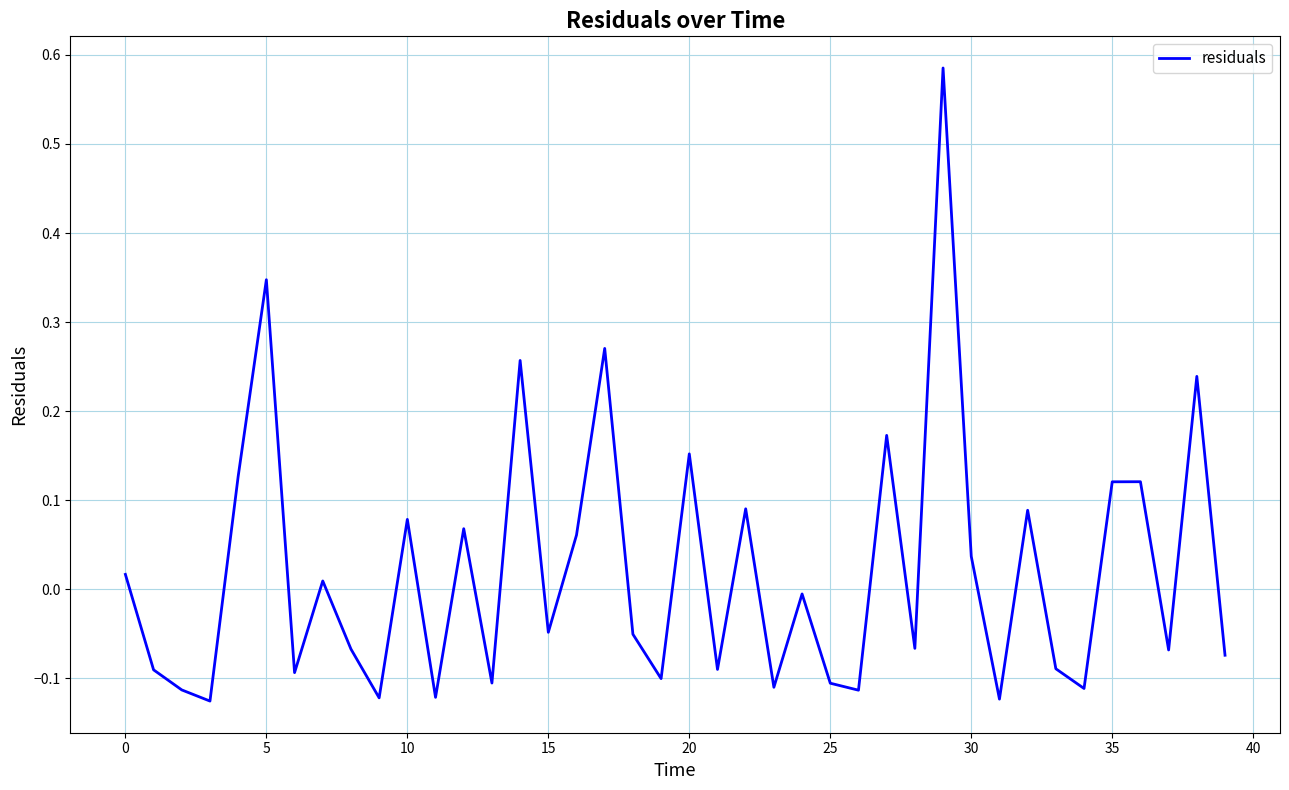

How many values are above zero?

18